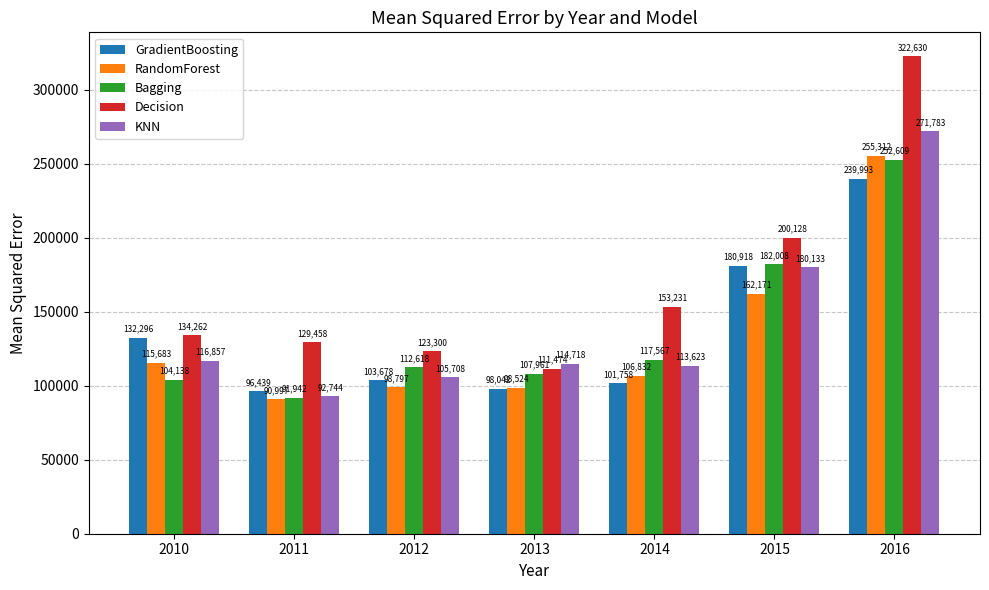

At how many categories does at least one series exceed 177708?

2